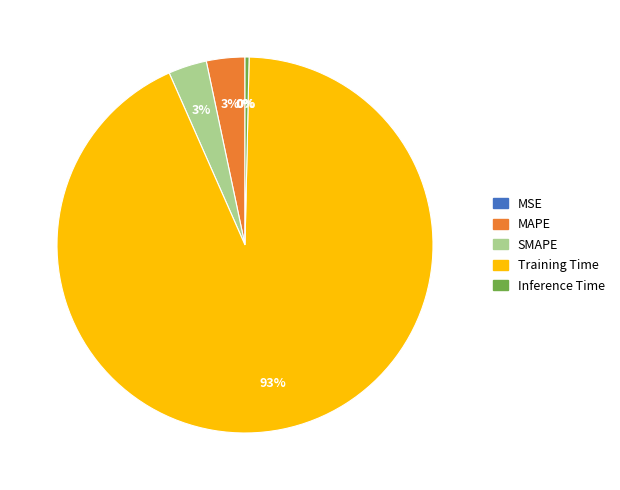

What is the largest slice in the pie chart?

Training Time